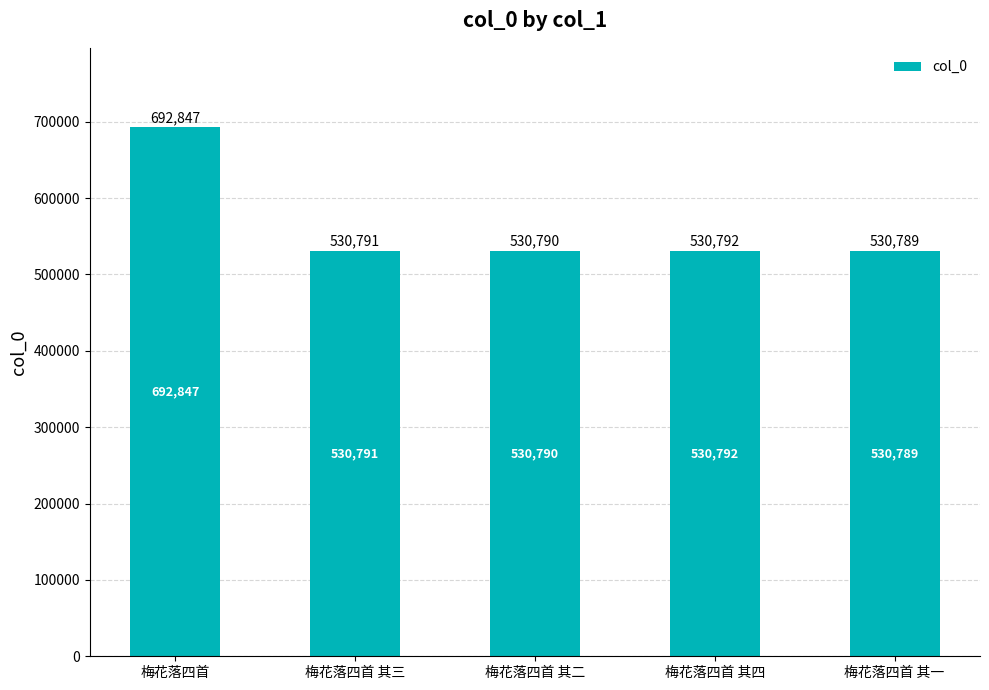

What is the difference between the maximum and minimum values?

162058